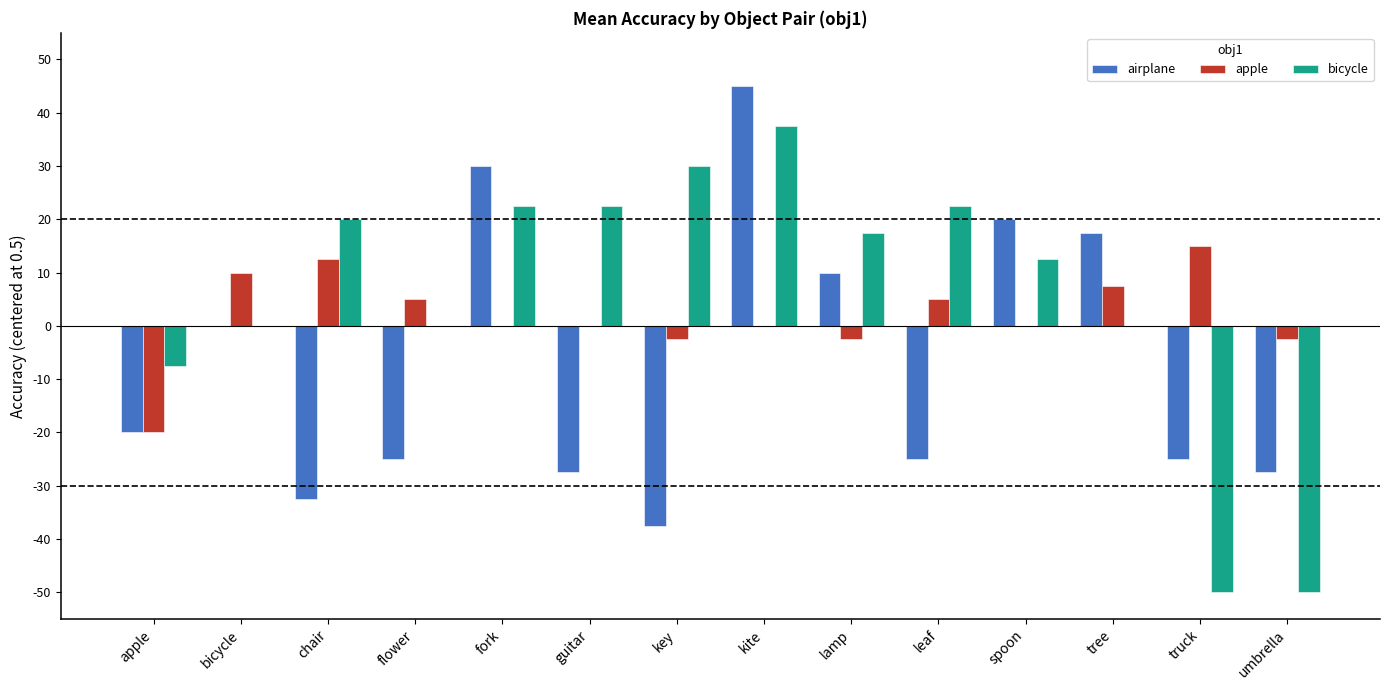

Is it true that apple equals 0.1 at truck?

False